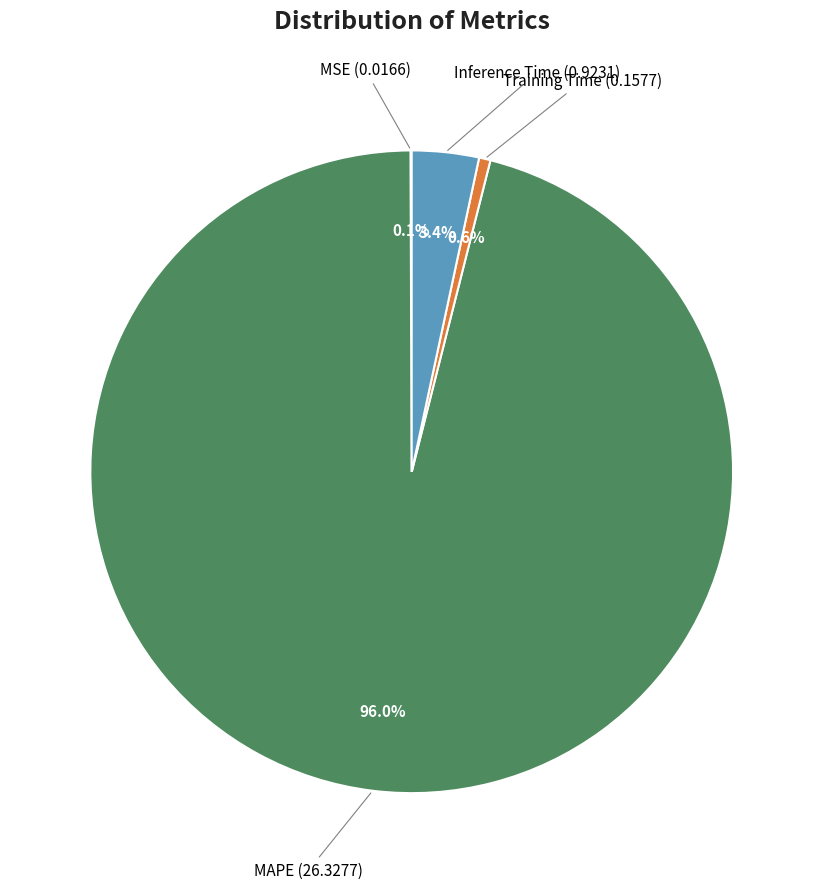

Is there a majority slice in this chart?

Yes